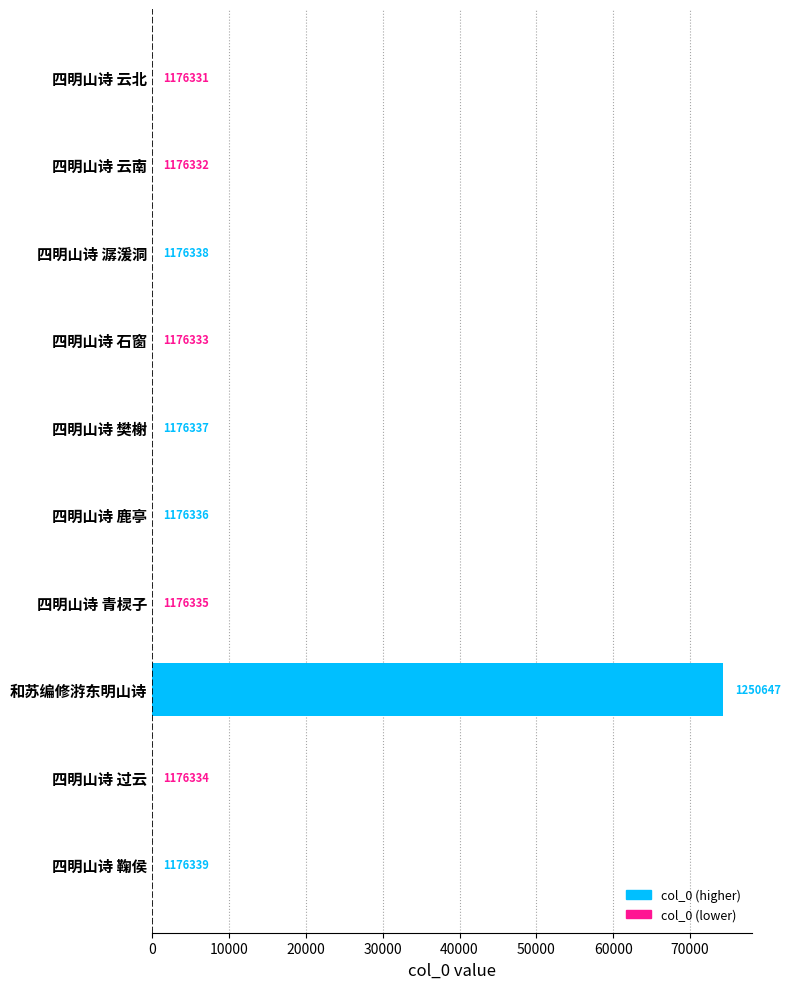

What is the maximum value shown in the chart?

74316